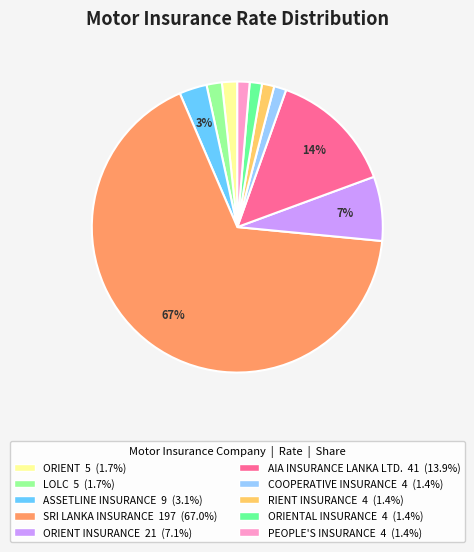

Is there any slice that represents more than half of the pie?

Yes